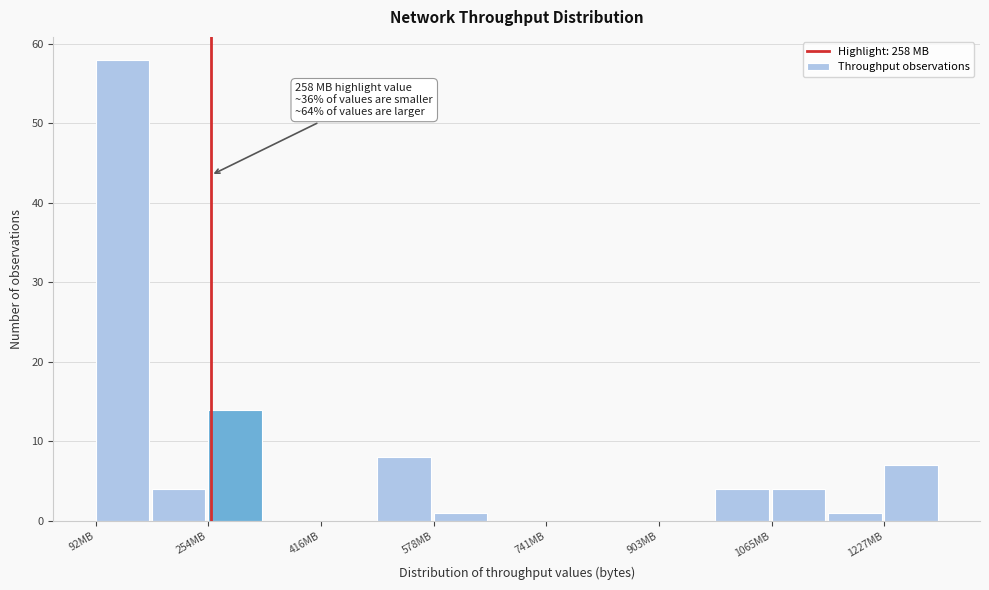

Over which range of the x-axis is the bar tallest?

100 to 180